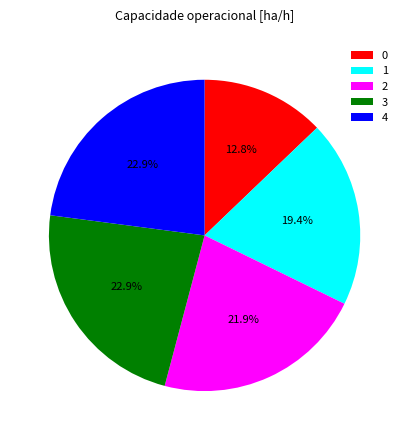

To the nearest percent, what is the combined percentage of 2 and 0?

35%